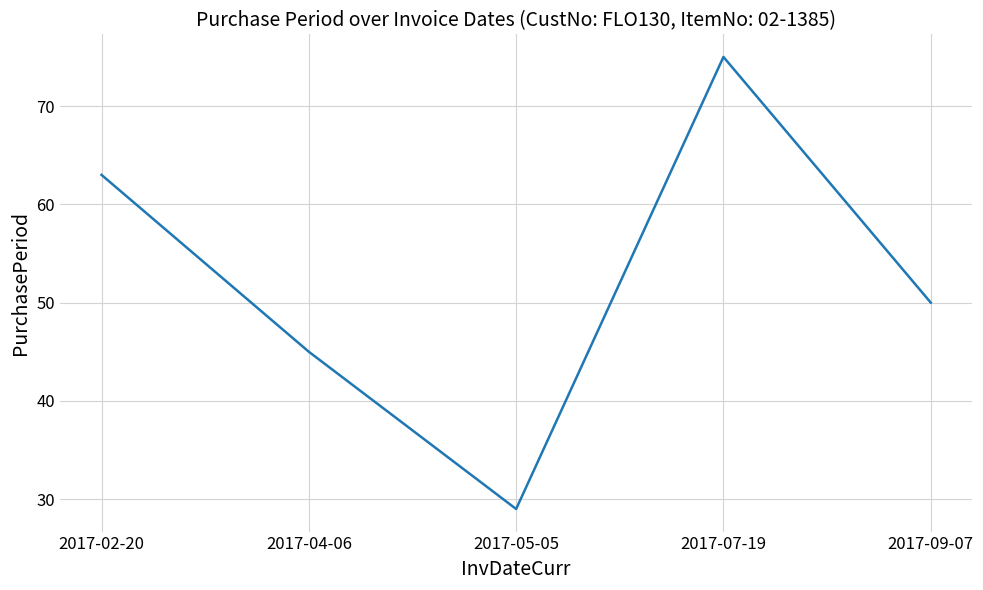

What is the change in value from 2017-02-20 to 2017-05-05?

-34